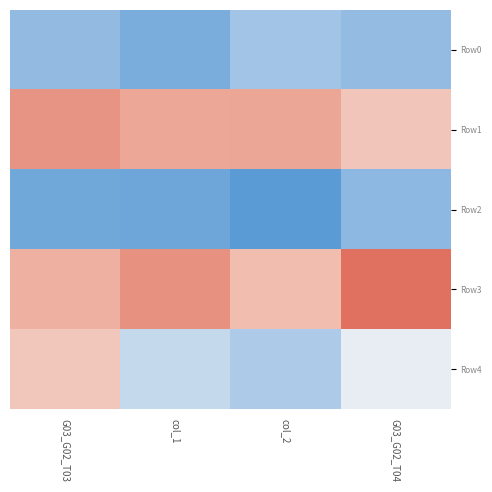

Reading left to right, what are all the values shown in this chart?

Row0: G03_G02_T03=0.7	col_1=0.7	col_2=0.7	G03_G02_T04=0.7
Row1: G03_G02_T03=0.7	col_1=0.7	col_2=0.7	G03_G02_T04=0.7
Row2: G03_G02_T03=0.7	col_1=0.7	col_2=0.7	G03_G02_T04=0.7
Row3: G03_G02_T03=0.7	col_1=0.7	col_2=0.7	G03_G02_T04=0.7
Row4: G03_G02_T03=0.7	col_1=0.7	col_2=0.7	G03_G02_T04=0.7